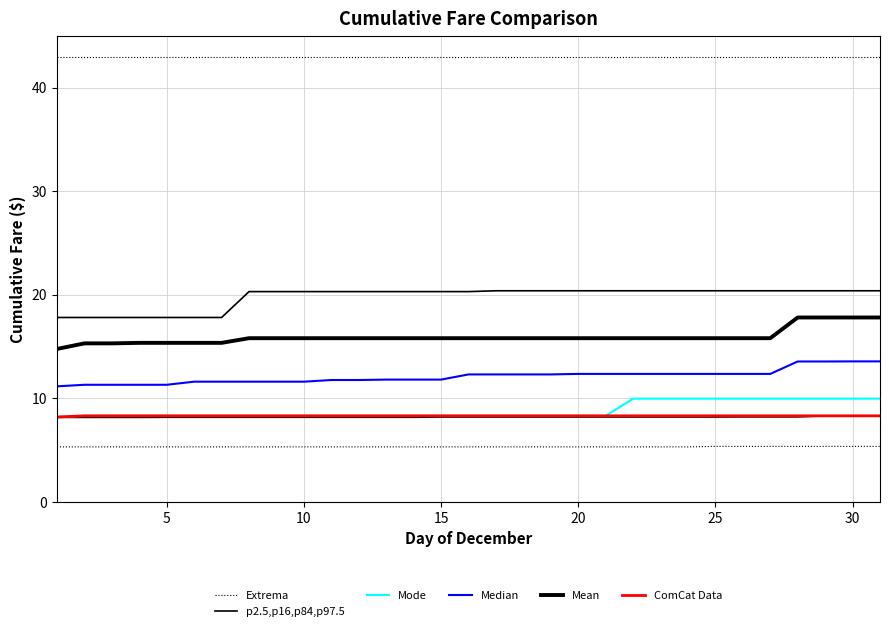

The ComCat Data series shows 12.1 at 20. True or false?

False